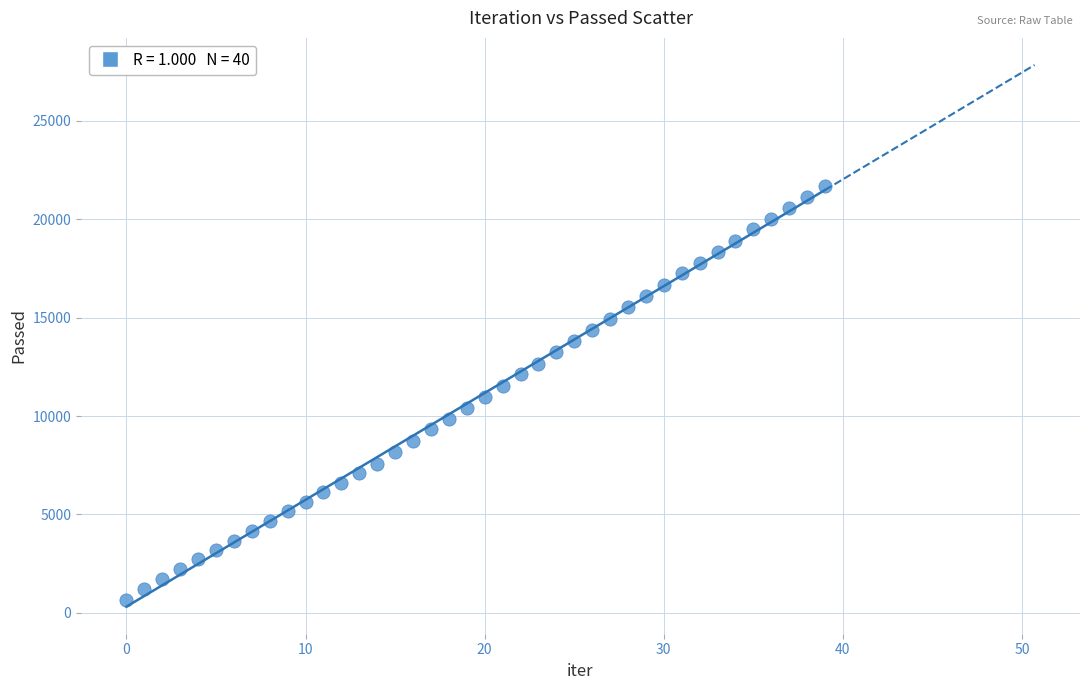

What is the range of Y values (max minus min)?

21019